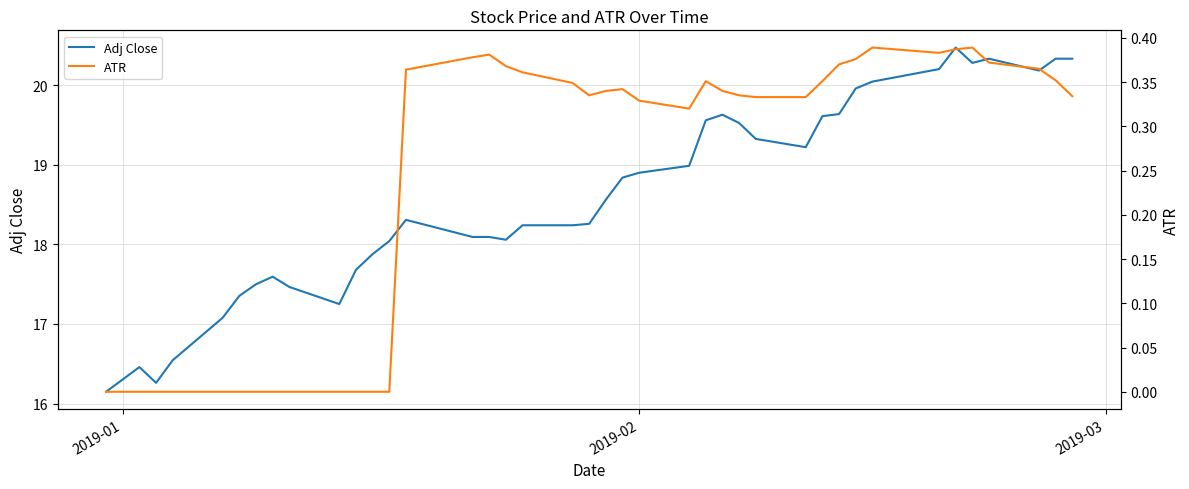

What is the average value of the ATR series?

0.2